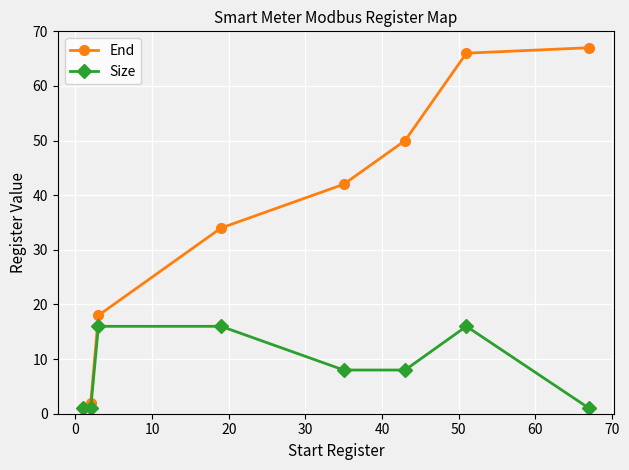

Which series has the largest total across all categories?

End